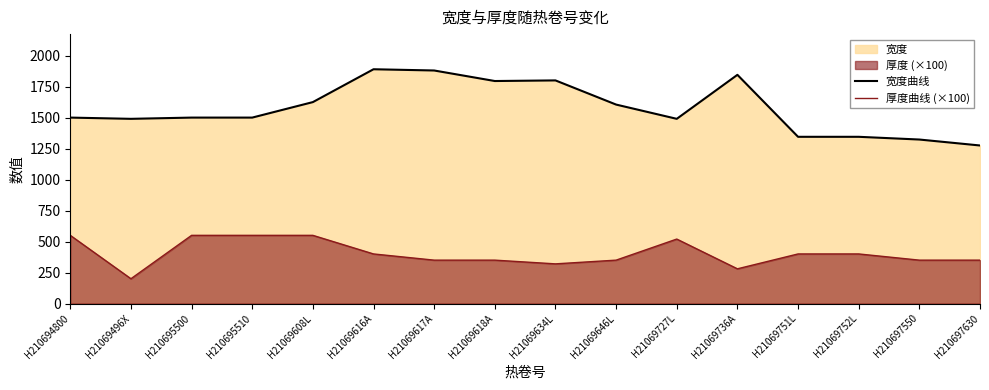

How many values in the 宽度曲线 series exceed 1500?

7